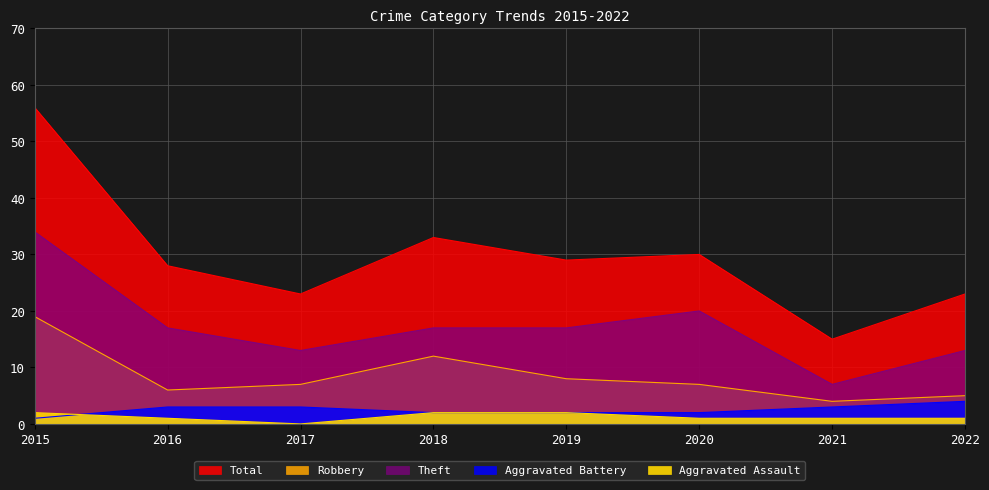

How many lines are shown in the chart?

5